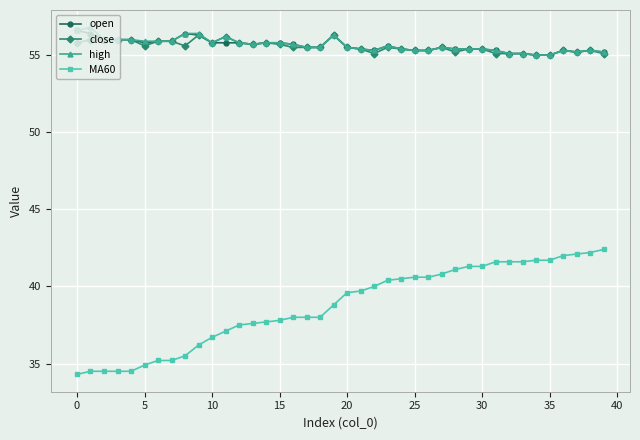

True or false: high has more than 2 points higher than both neighbors.

True